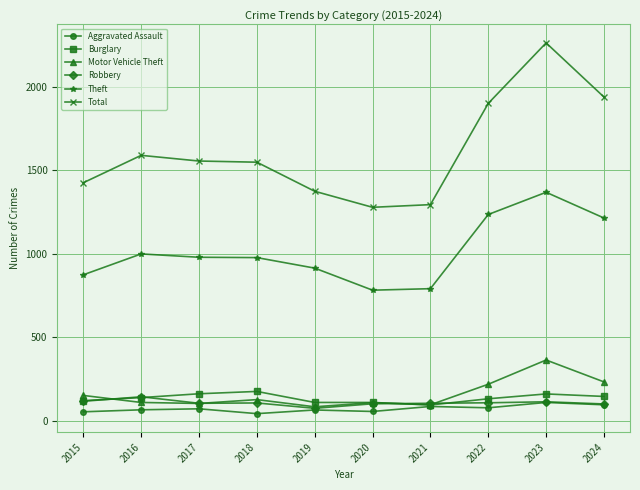

Which series has the widest spread of values?

Total